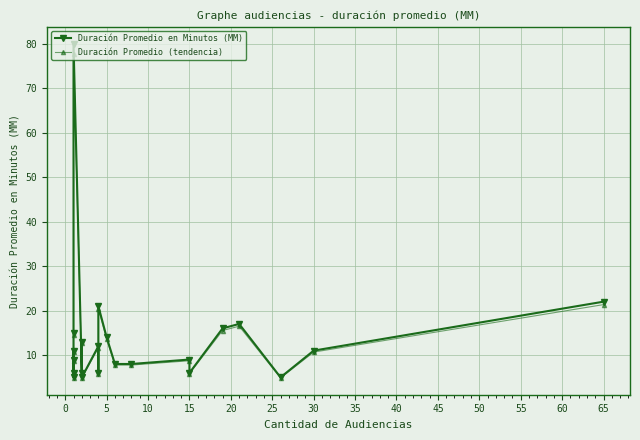

Rank the series by their average value, from highest to lowest.

Duración Promedio en Minutos (MM), Duración Promedio (tendencia)